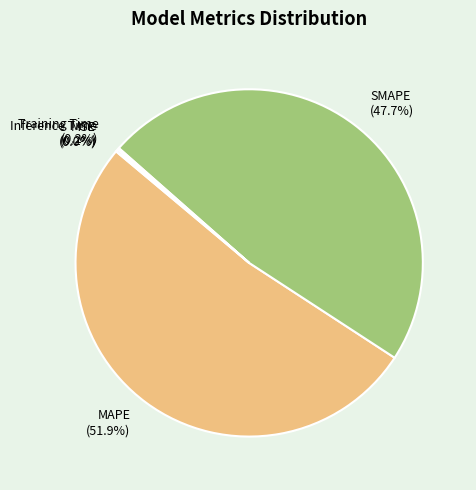

What portion of the pie excludes MAPE?

48.1%